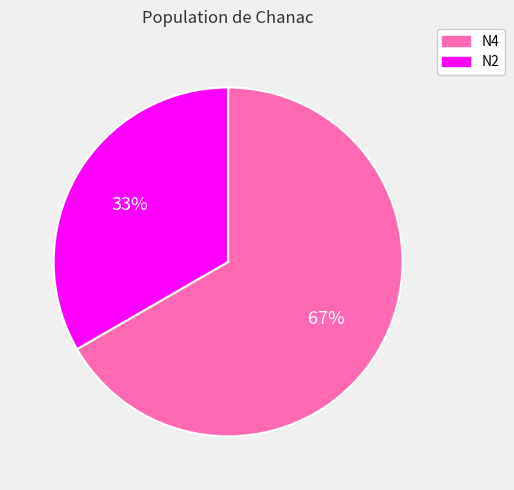

The N4 slice represents 67% of the pie. True or false?

True